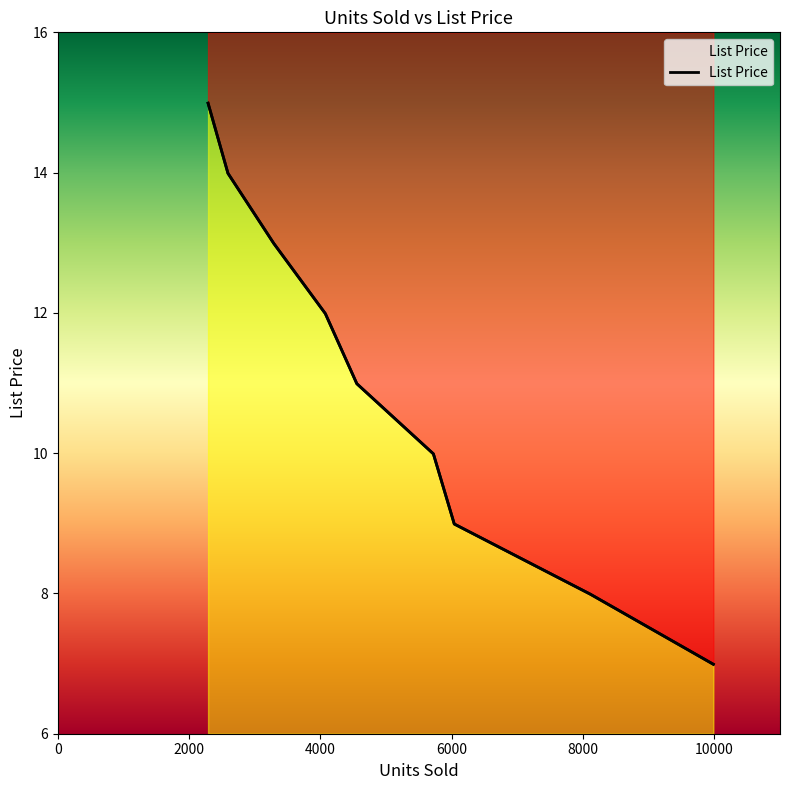

What is the difference between the maximum and minimum values?

8.0